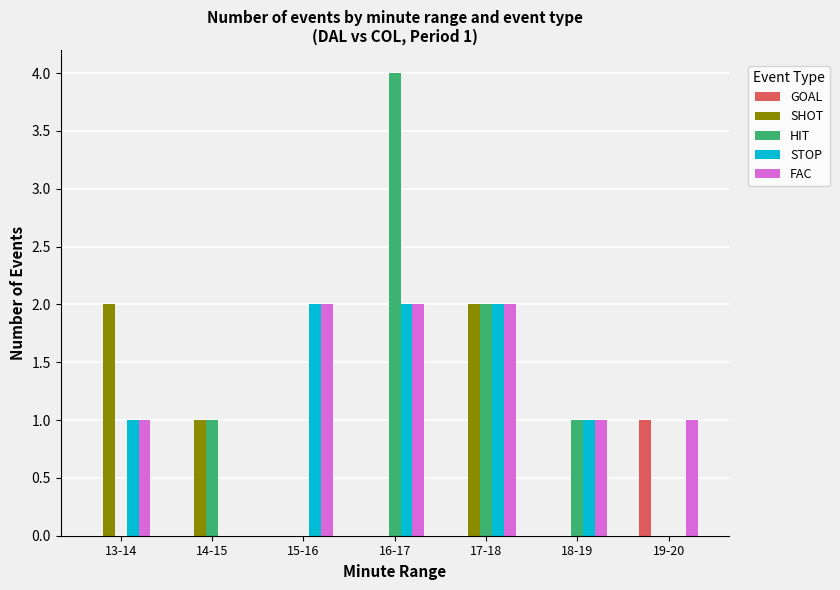

What is the sum of all SHOT values?

5